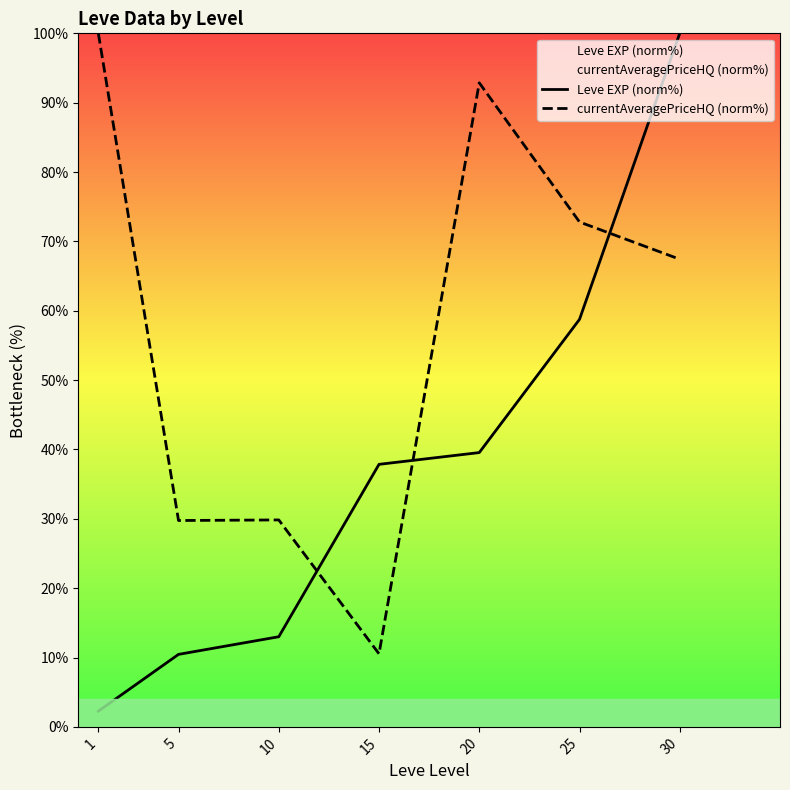

At 30, list the series in order from smallest to largest.

currentAveragePriceHQ (norm%), Leve EXP (norm%)